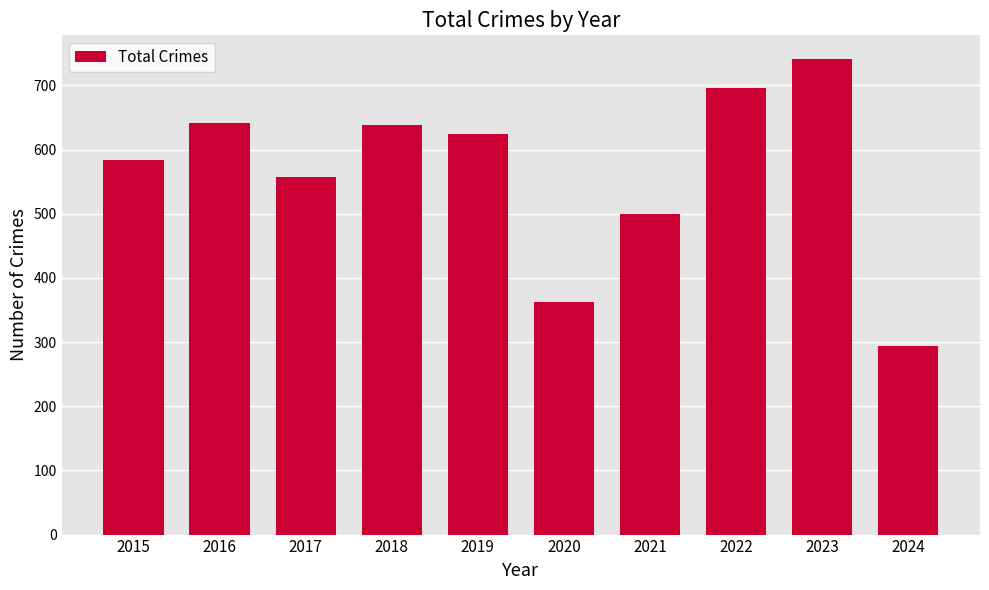

Which category has the highest value across all series?

2023